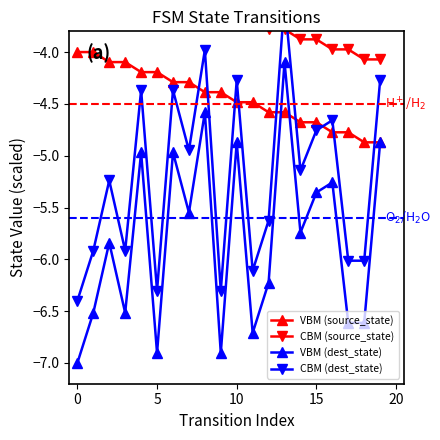

True or false: VBM (dest_state) has more than 1 interior local peaks.

True